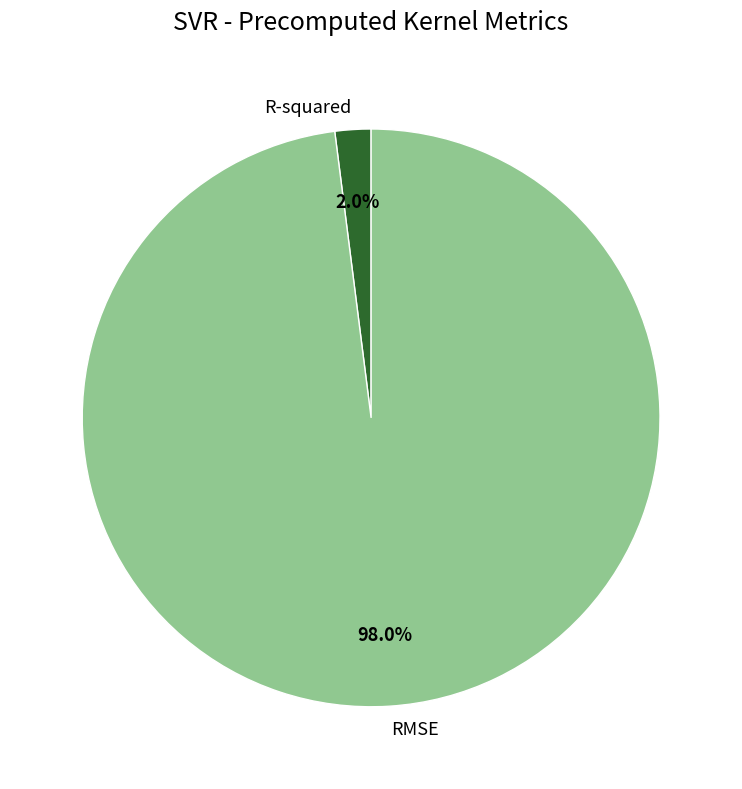

Which slice is the smallest?

R-squared